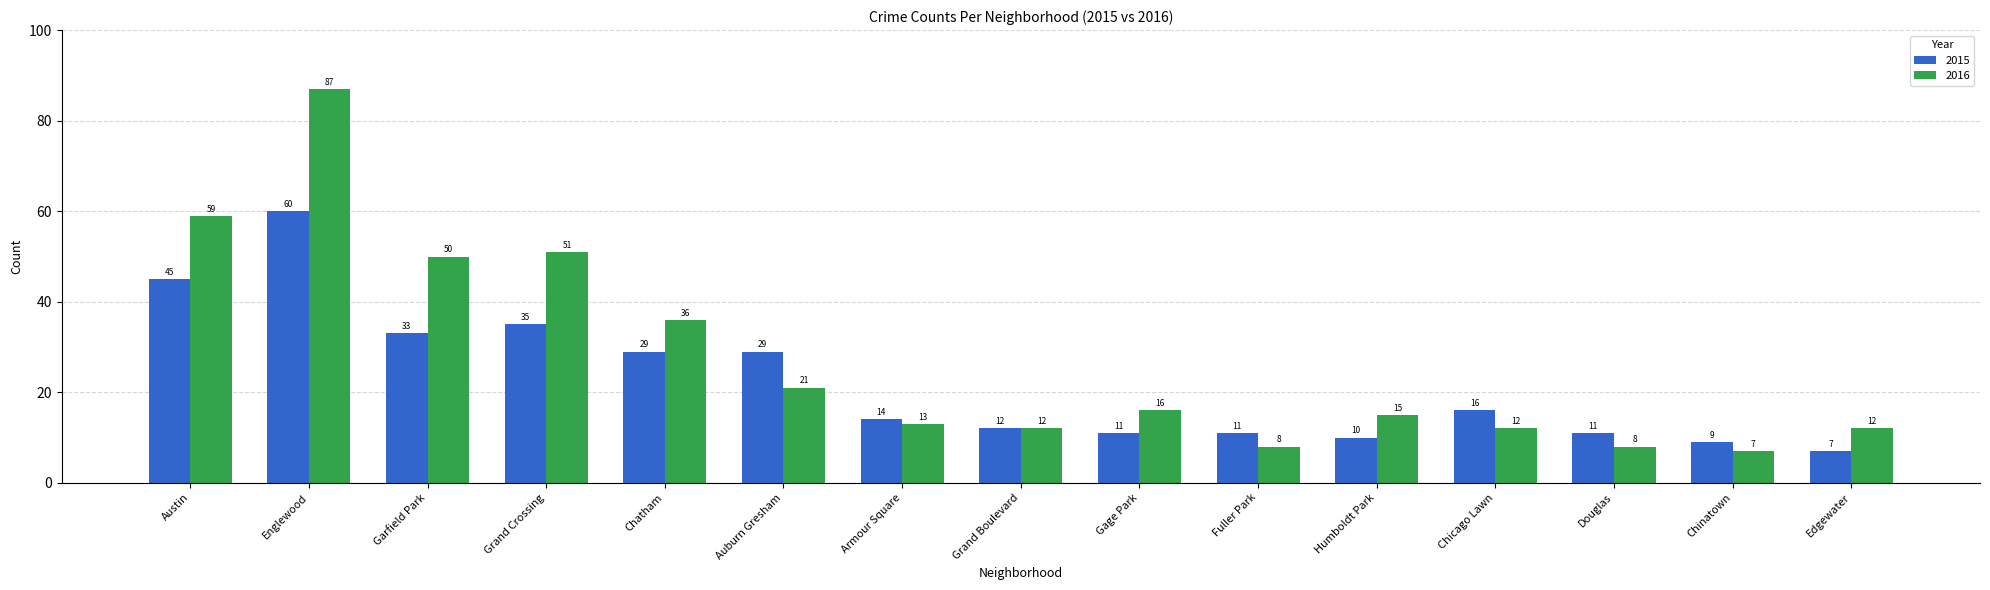

Reading left to right, extract all data points from this chart.

2015: Austin=45	Englewood=60	Garfield Park=33	Grand Crossing=35	Chatham=29	Auburn Gresham=29	Armour Square=14	Grand Boulevard=12	Gage Park=11	Fuller Park=11	Humboldt Park=10	Chicago Lawn=16	Douglas=11	Chinatown=9	Edgewater=7
2016: Austin=59	Englewood=87	Garfield Park=50	Grand Crossing=51	Chatham=36	Auburn Gresham=21	Armour Square=13	Grand Boulevard=12	Gage Park=16	Fuller Park=8	Humboldt Park=15	Chicago Lawn=12	Douglas=8	Chinatown=7	Edgewater=12